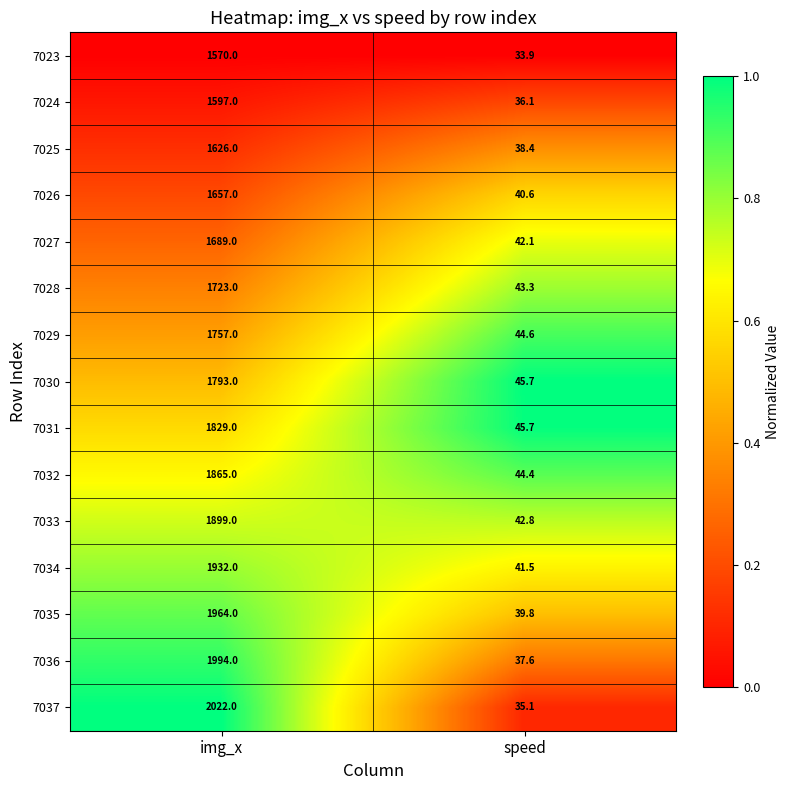

Reading left to right, list all the values displayed in this chart.

7023: 1570.0	33.9
7024: 1597.0	36.1
7025: 1626.0	38.4
7026: 1657.0	40.6
7027: 1689.0	42.1
7028: 1723.0	43.3
7029: 1757.0	44.6
7030: 1793.0	45.7
7031: 1829.0	45.7
7032: 1865.0	44.4
7033: 1899.0	42.8
7034: 1932.0	41.5
7035: 1964.0	39.8
7036: 1994.0	37.6
7037: 2022.0	35.1